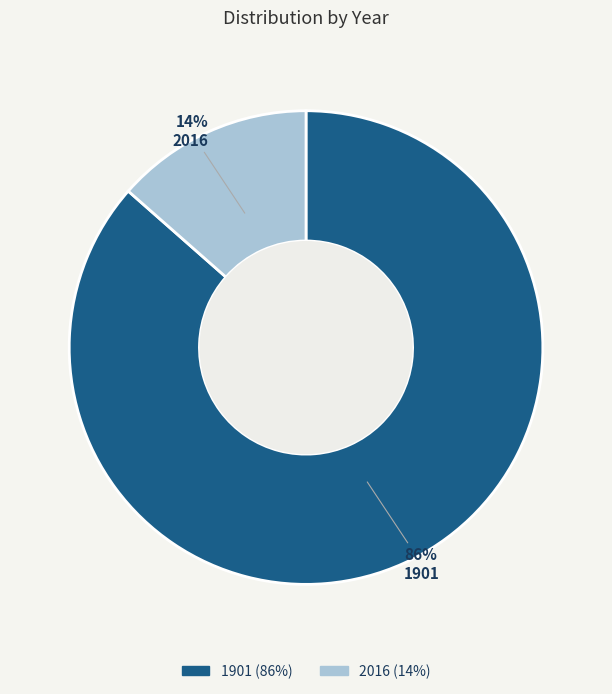

The 1901 slice represents 86% of the pie. True or false?

True